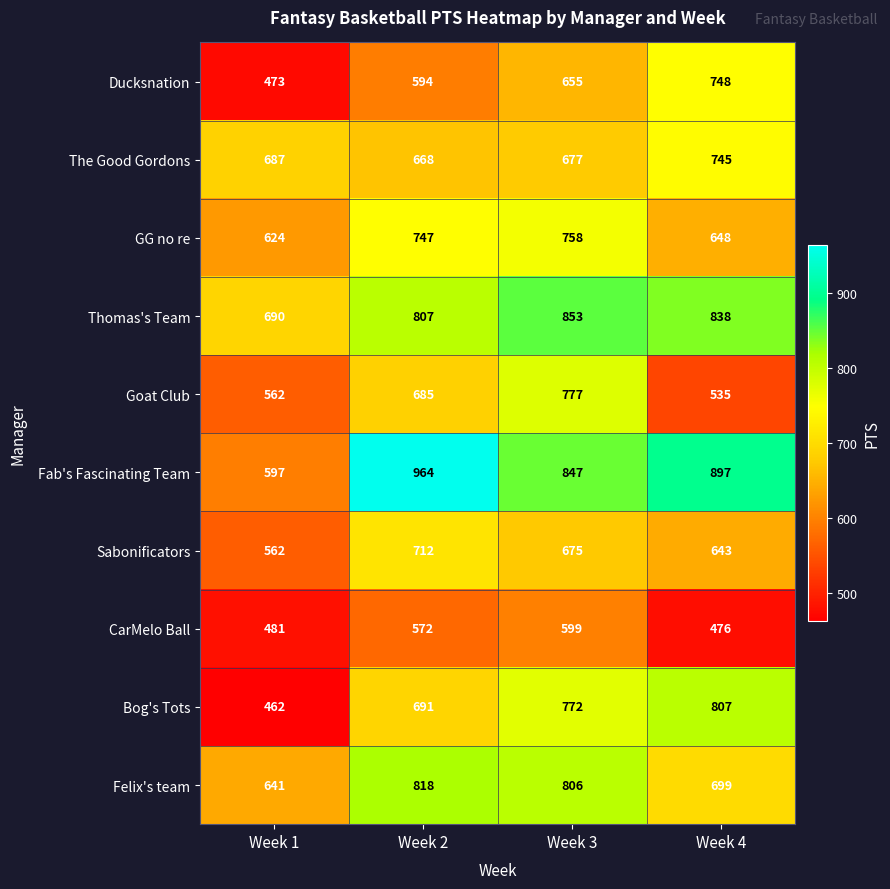

What is the sum of the Thomas's Team values at Week 4 and Week 1?

1528